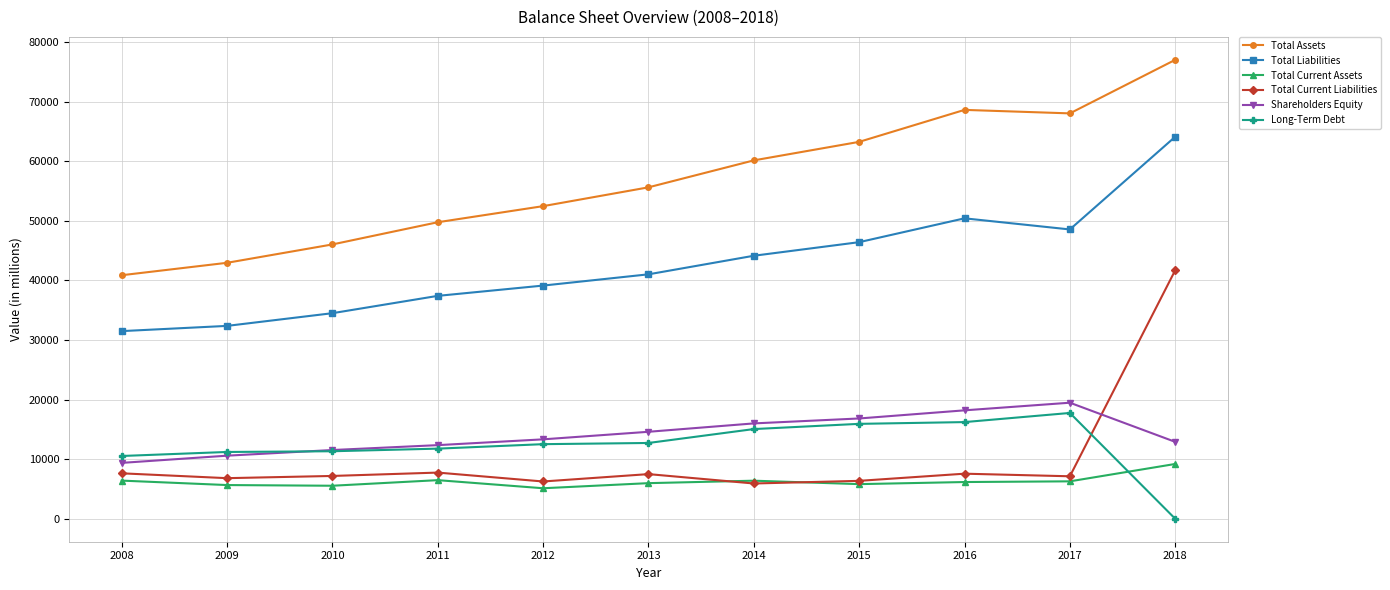

What is the sum of the Total Assets values at 2009 and 2015?

106179